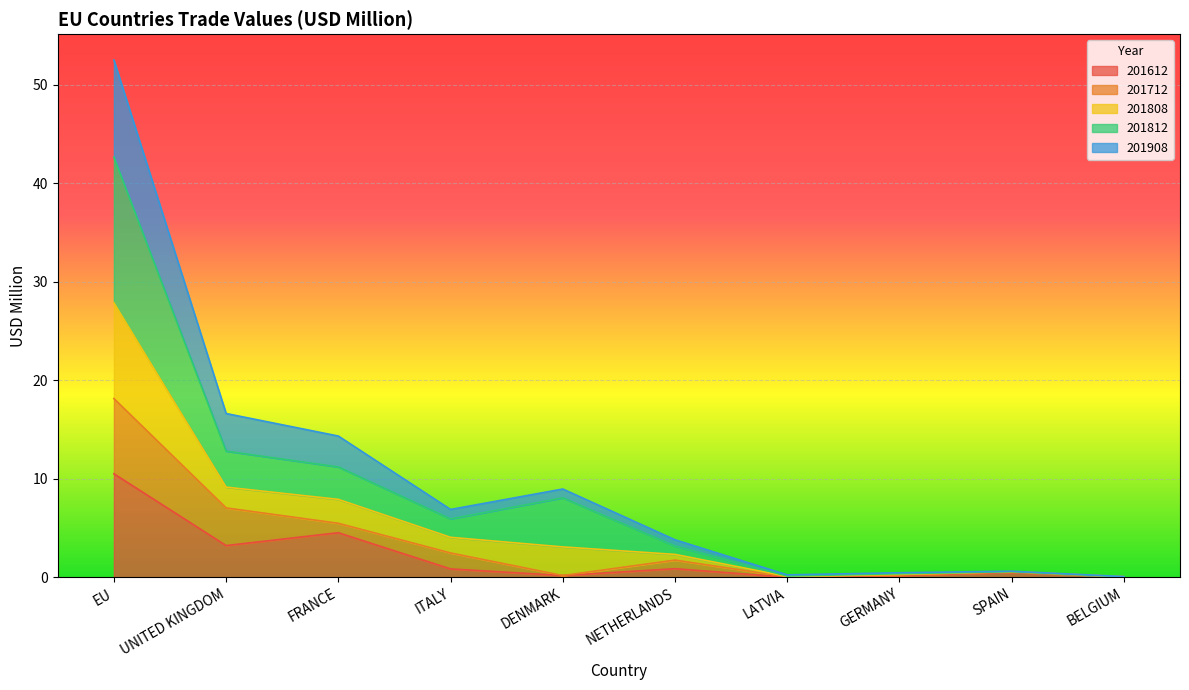

Which series has the widest spread of values?

201808